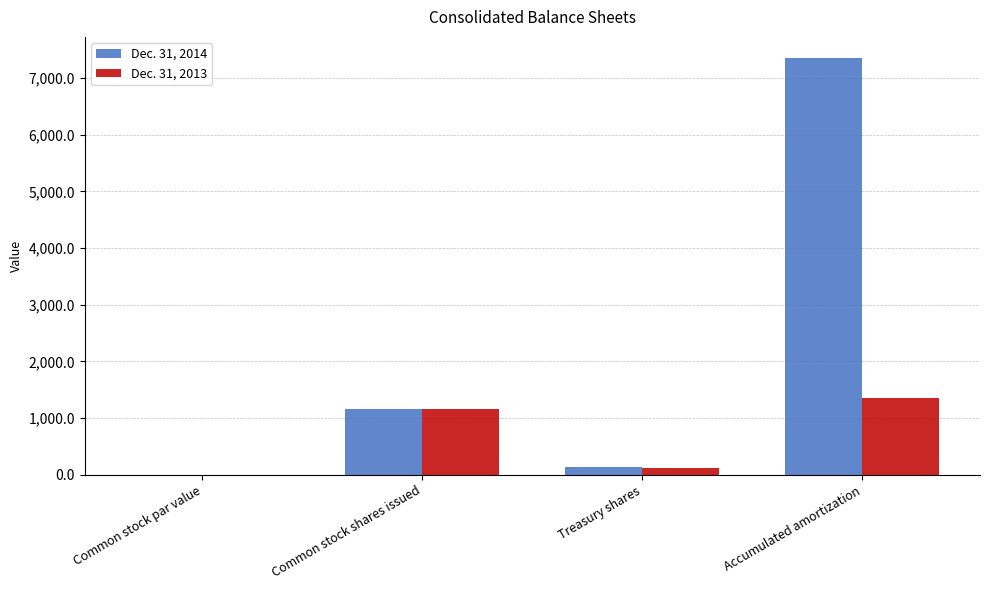

Reading left to right, list all the values displayed in this chart.

Dec. 31, 2014: 0.1	1167.0	128.0	7360.0
Dec. 31, 2013: 0.1	1165.0	127.0	1357.0